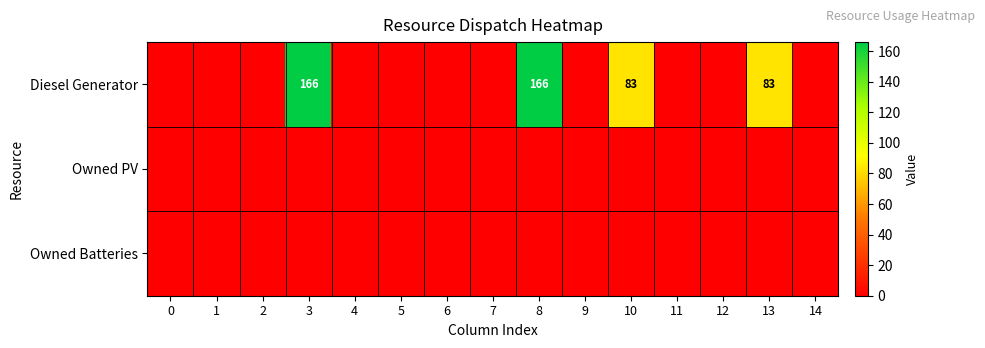

At which category does the chart reach its peak across all series?

3